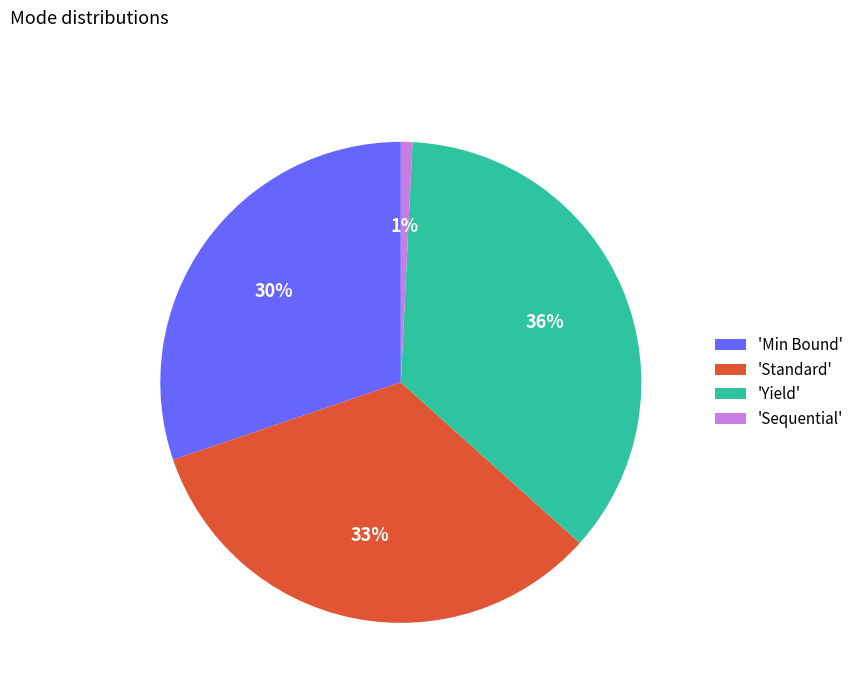

Do 'Min Bound' and 'Yield' together represent more than half of the pie?

Yes